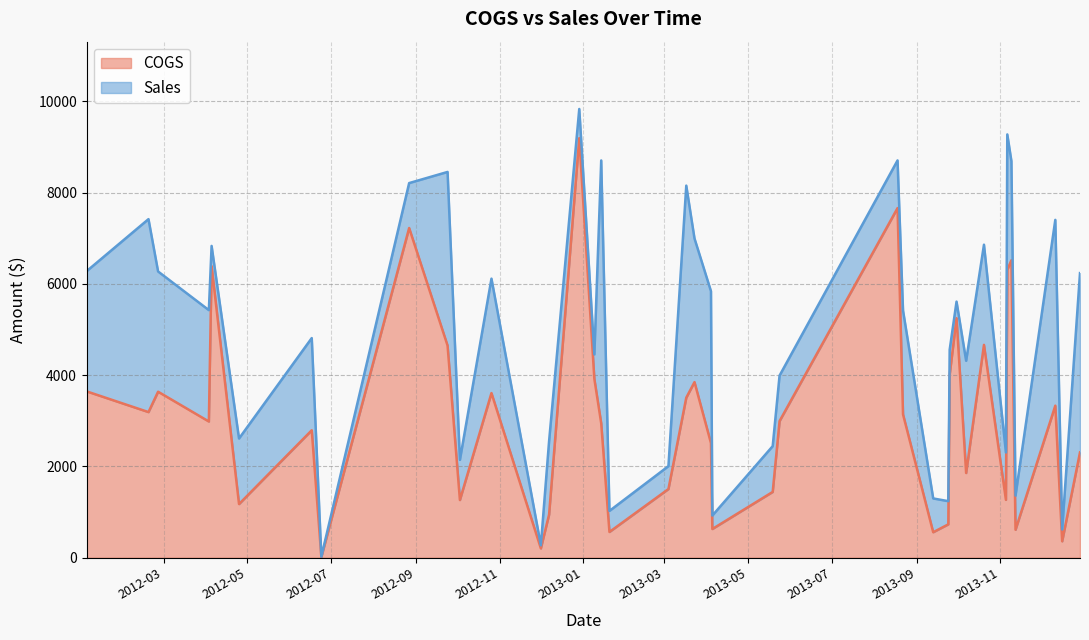

True or false: COGS and Sales cross at least once.

False